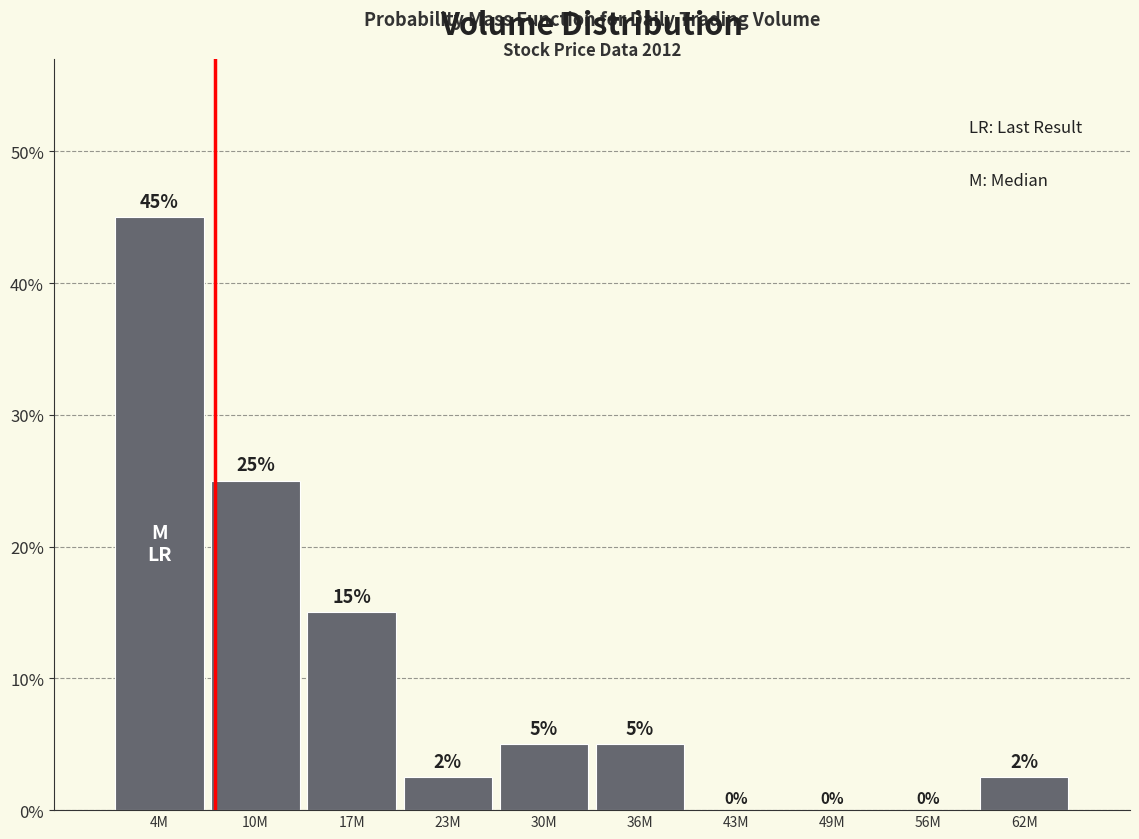

What is the change in value from 4M to 56M?

-45.0